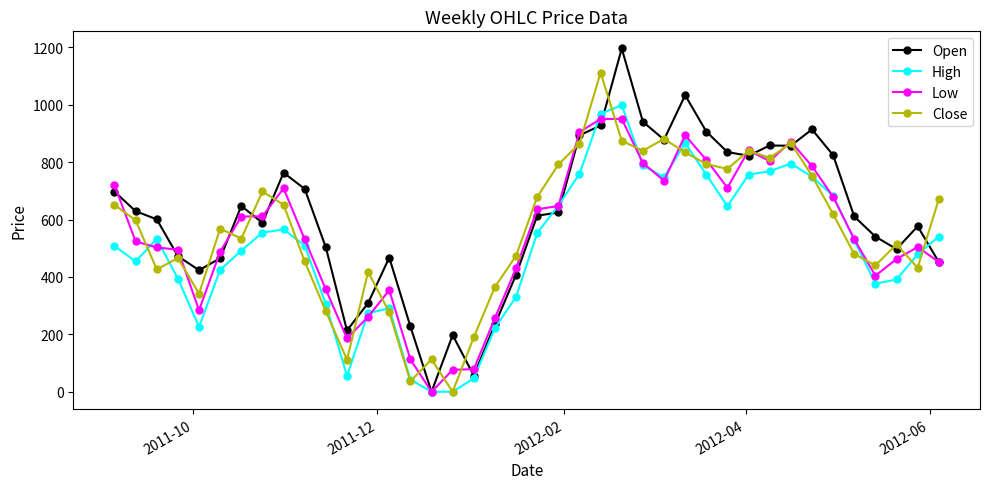

At how many categories does at least one series exceed 158?

39